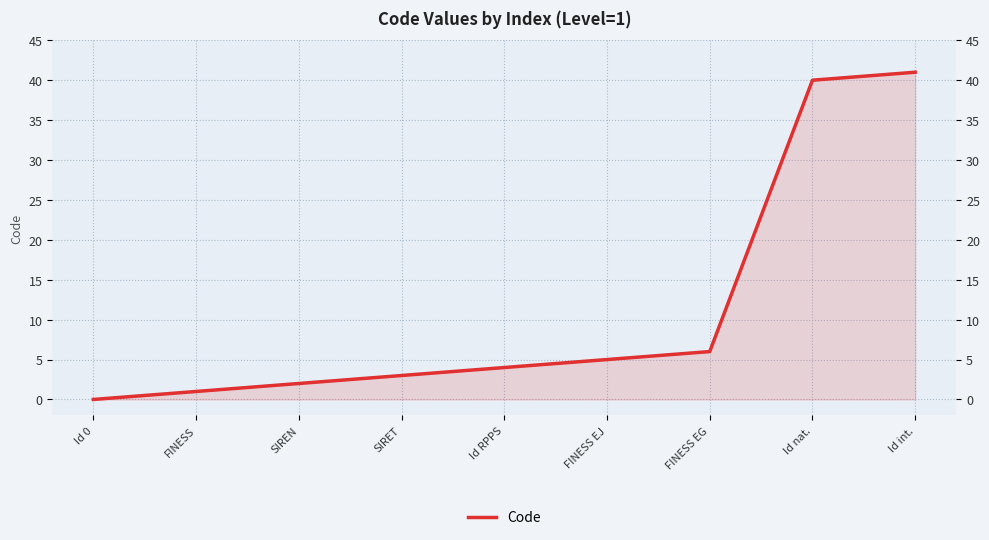

The chart shows a value of 40 at Id nat.. True or false?

True